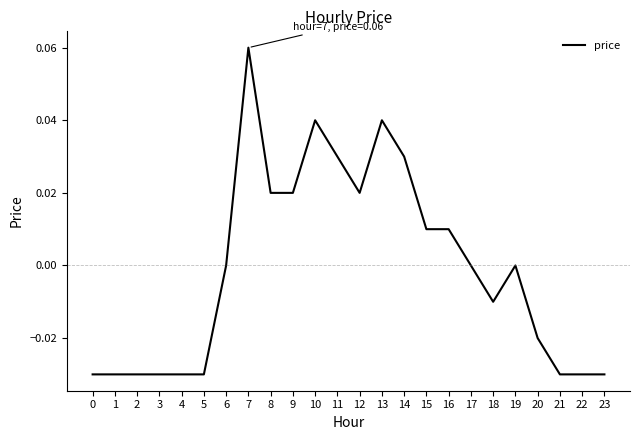

How many lines are shown in the chart?

1